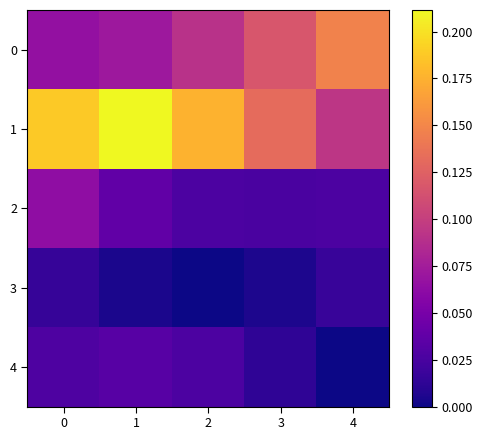

Reading right to left, extract all data points from this chart.

0: 4=0.1	3=0.1	2=0.1	1=0.1	0=0.1
1: 4=0.1	3=0.1	2=0.2	1=0.2	0=0.2
2: 4=0.0	3=0.0	2=0.0	1=0.0	0=0.1
3: 4=0.0	3=0.0	2=0.0	1=0.0	0=0.0
4: 4=0.0	3=0.0	2=0.0	1=0.0	0=0.0